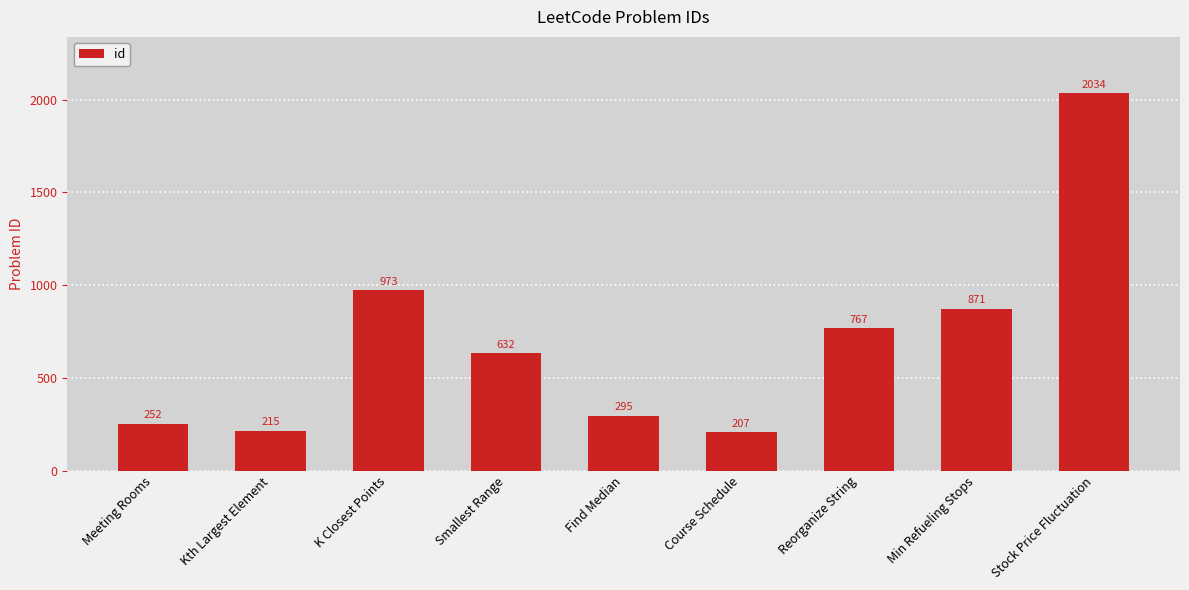

How many categories are shown in the chart?

9